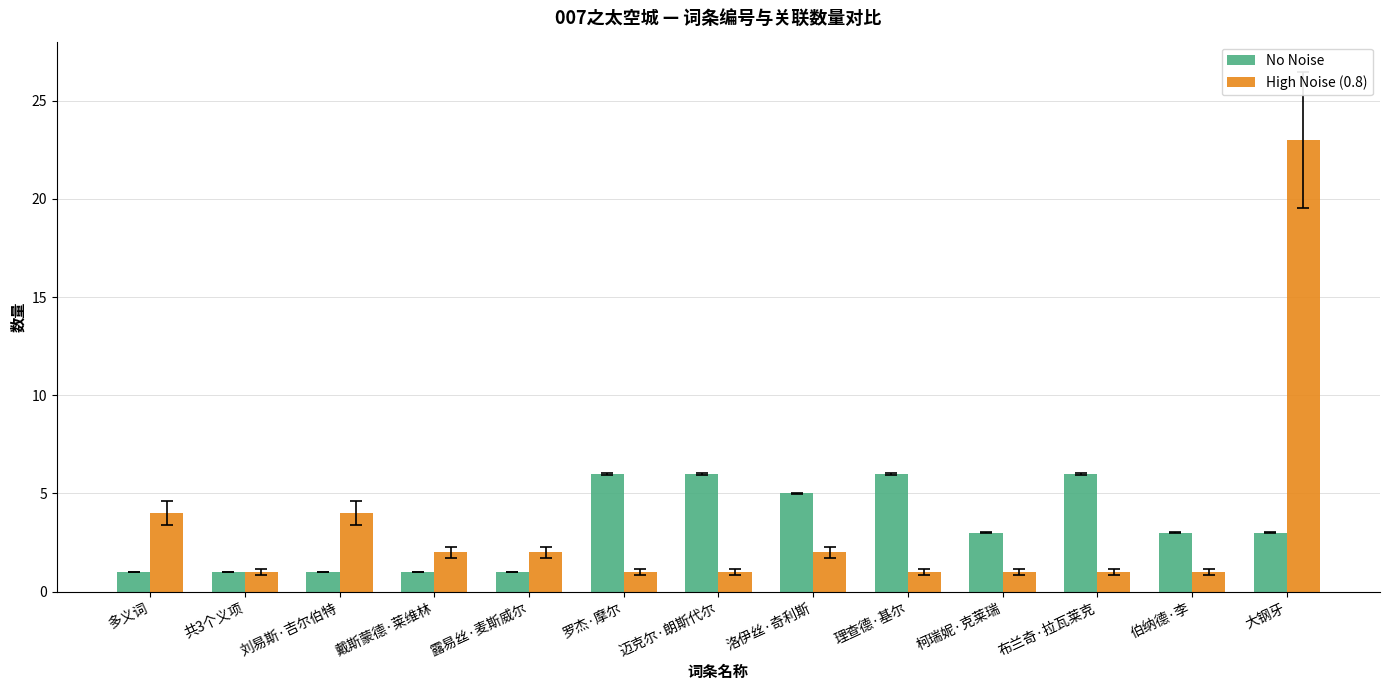

What is the minimum value shown in the chart?

1